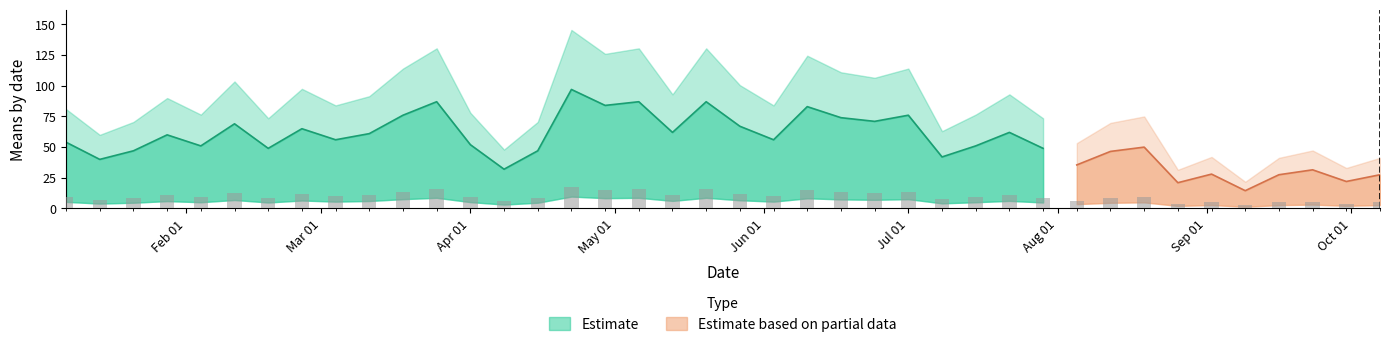

Which series has the largest total across all categories?

Estimate